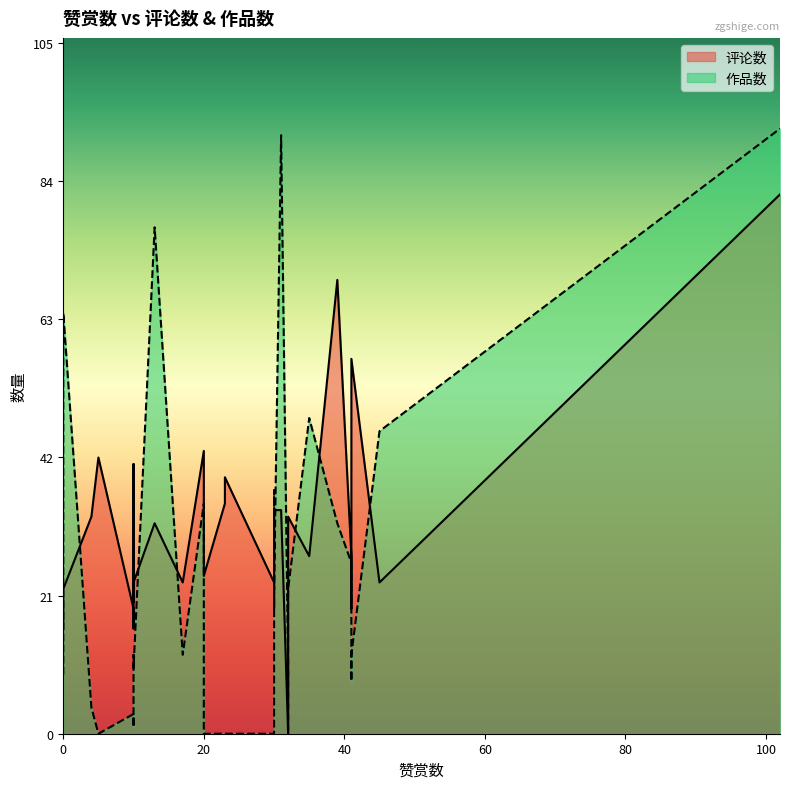

What is the difference between the maximum and minimum values in the 作品数 series?

92